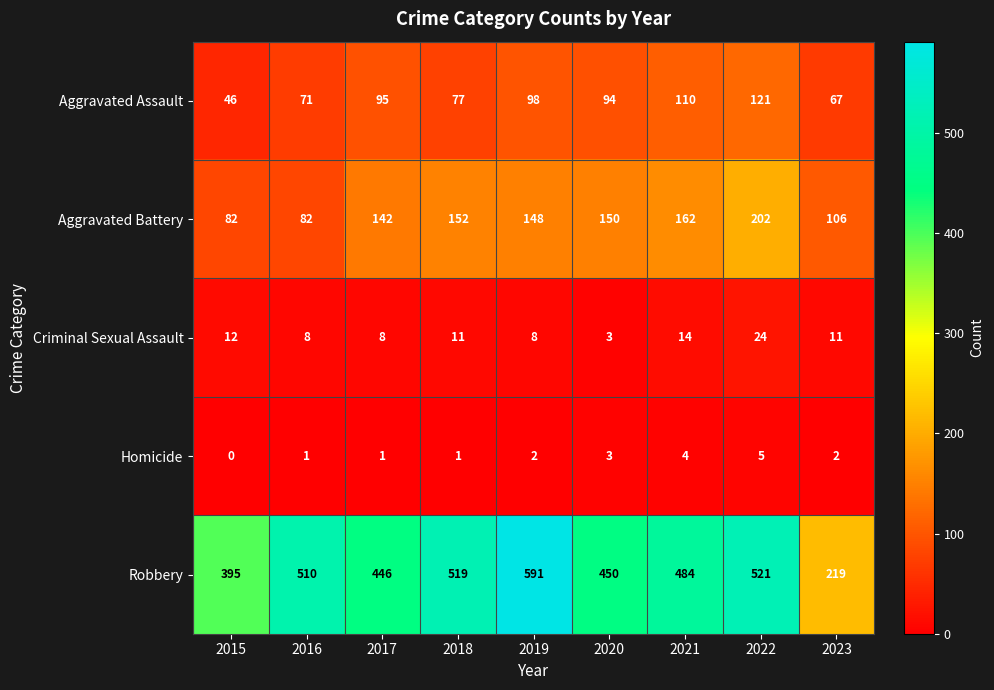

Where does the Robbery series first go above 484?

2016